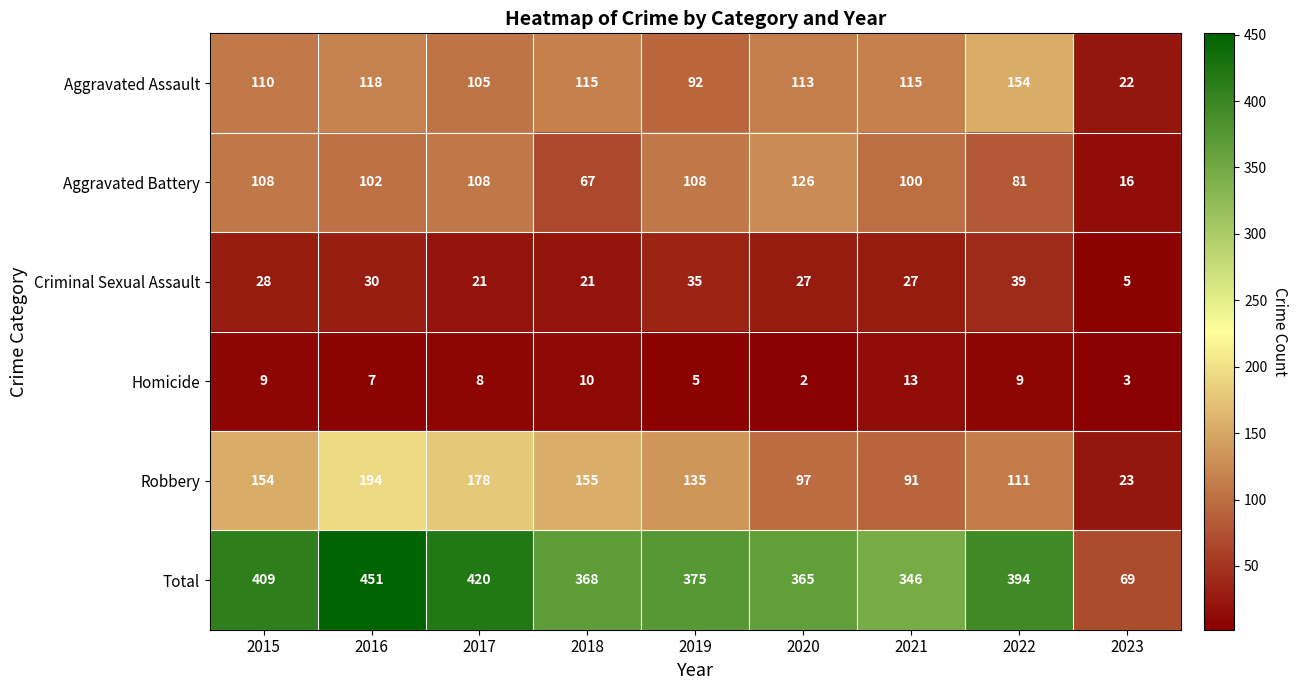

Which category has the lowest value in the Criminal Sexual Assault series?

2023